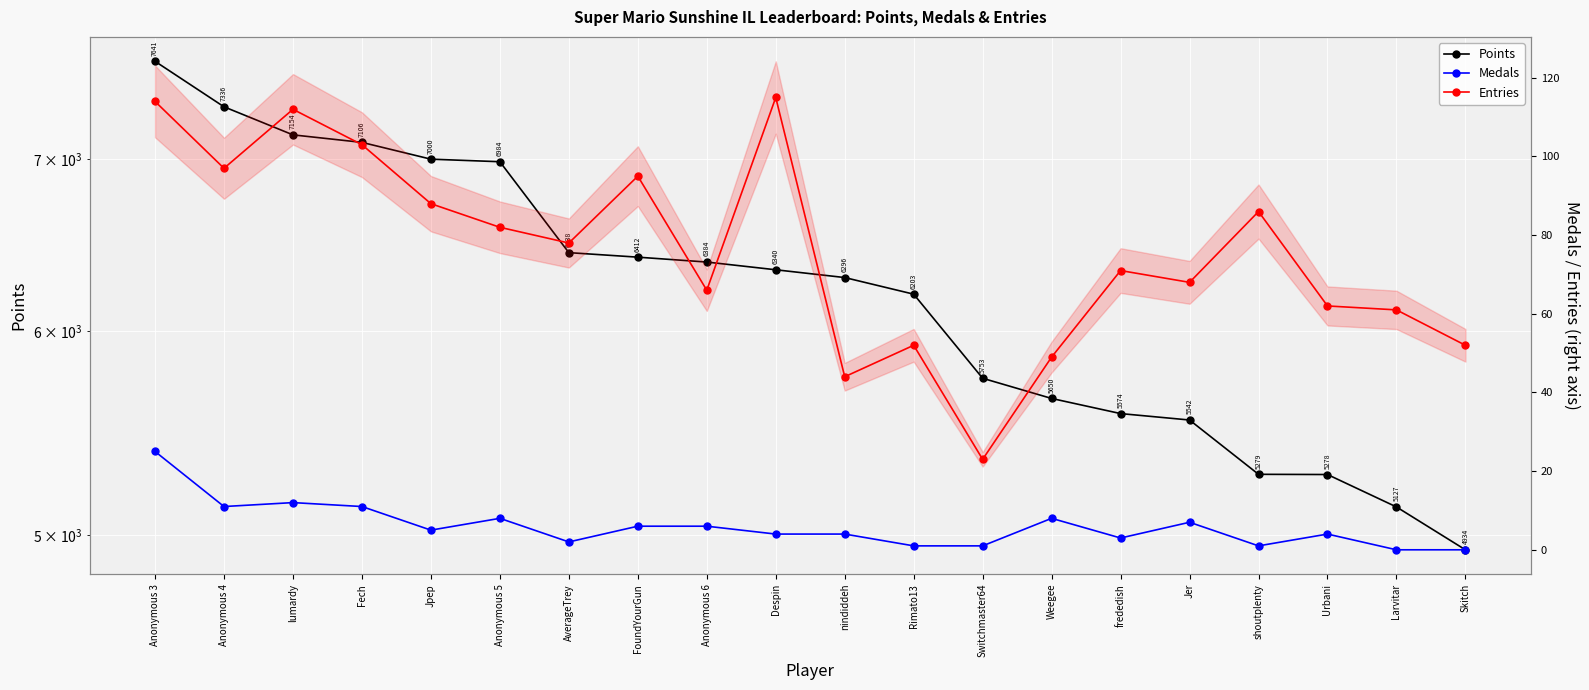

Is this an area chart (filled region under the line)?

No